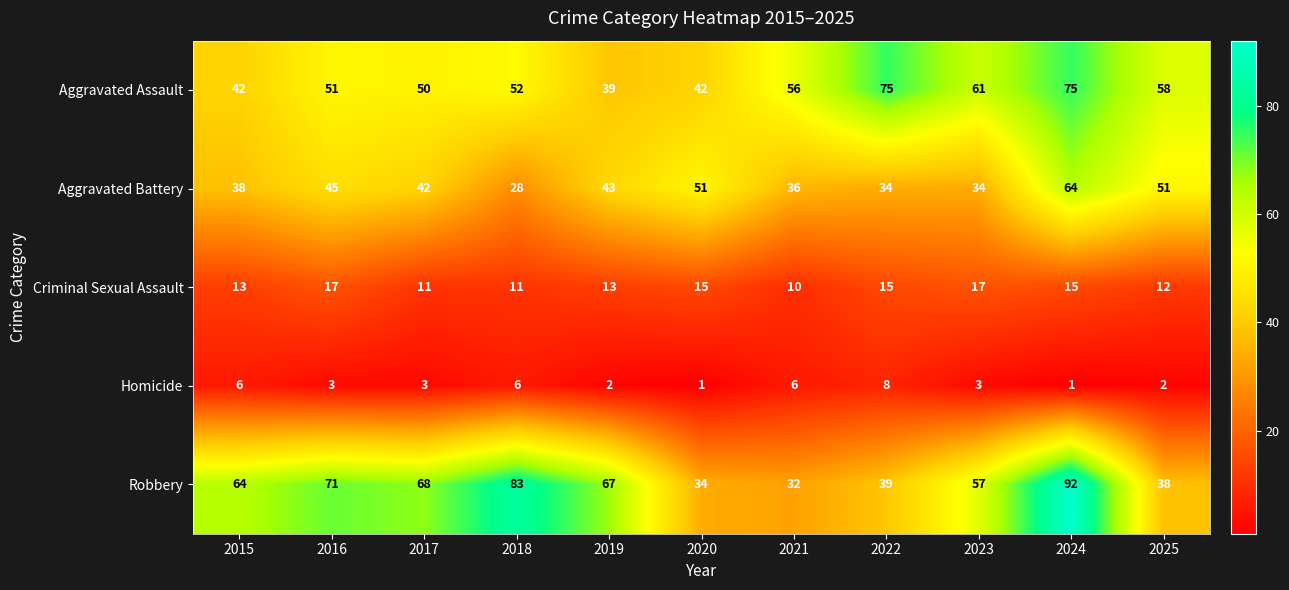

At 2017, list the series in order from largest to smallest.

Robbery, Aggravated Assault, Aggravated Battery, Criminal Sexual Assault, Homicide